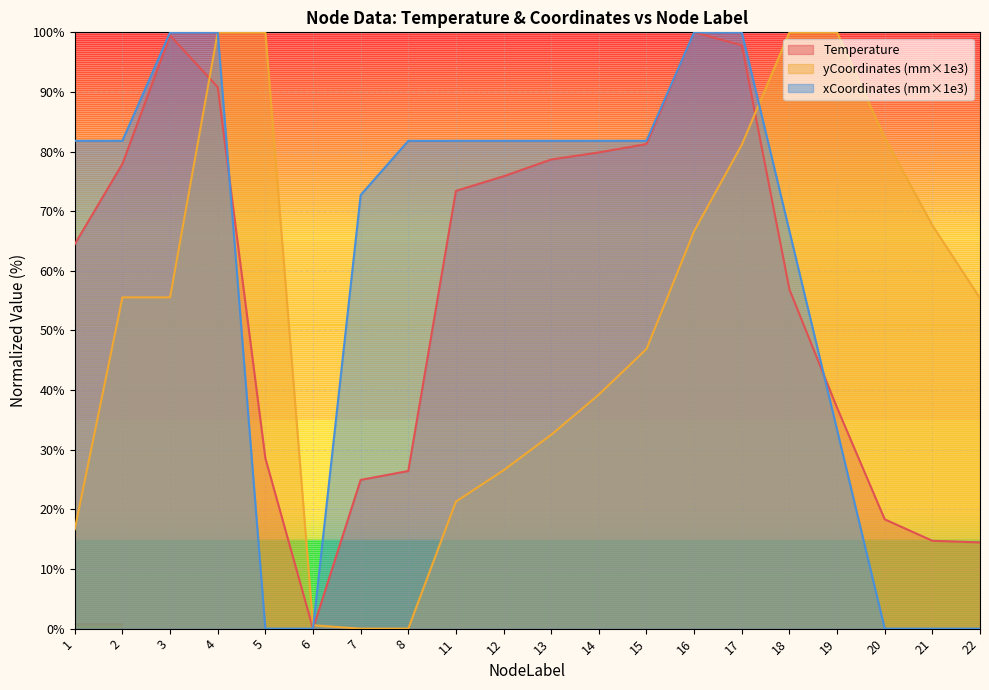

How many lines are shown in the chart?

3